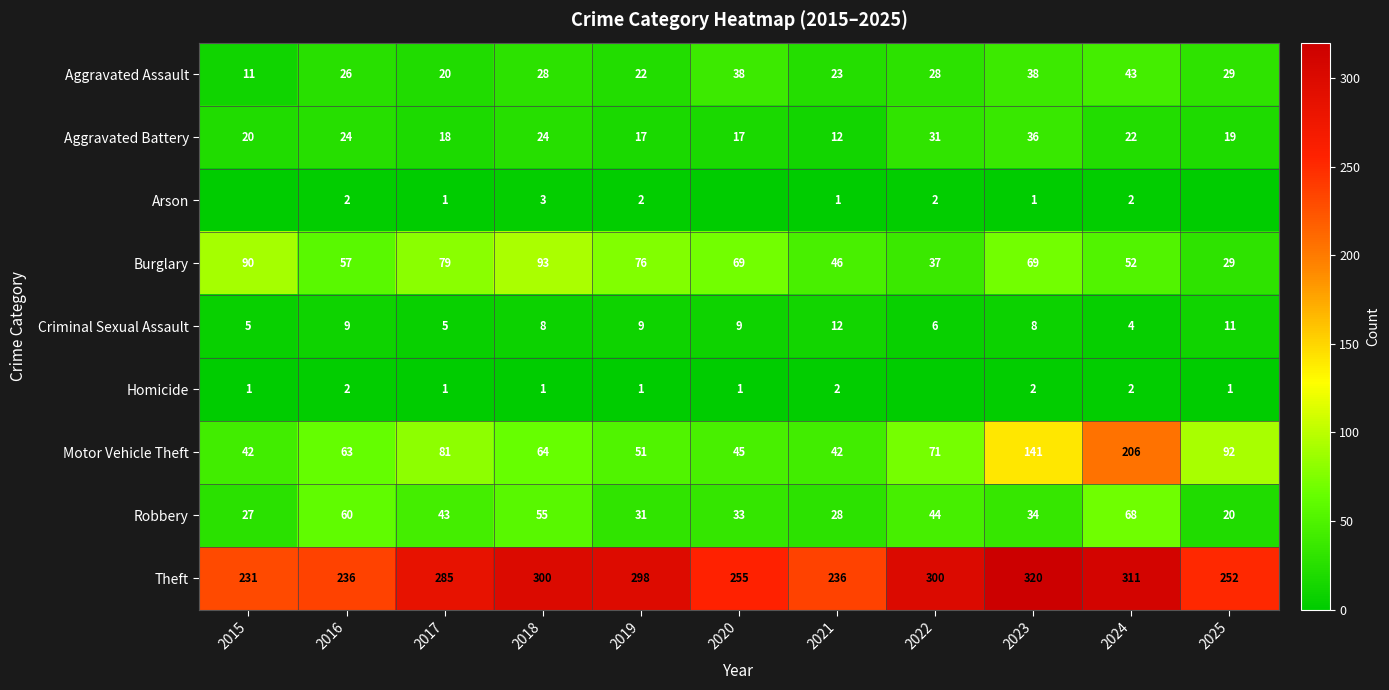

At which category is the sum across all series the highest?

2024